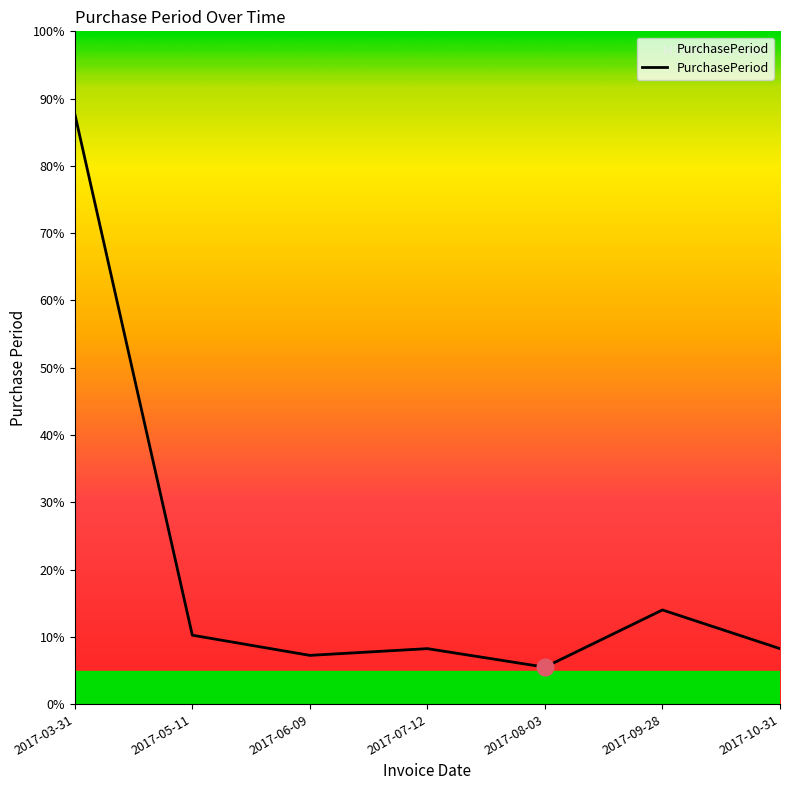

List the labels in order of value, smallest first.

2017-08-03, 2017-06-09, 2017-07-12, 2017-10-31, 2017-05-11, 2017-09-28, 2017-03-31